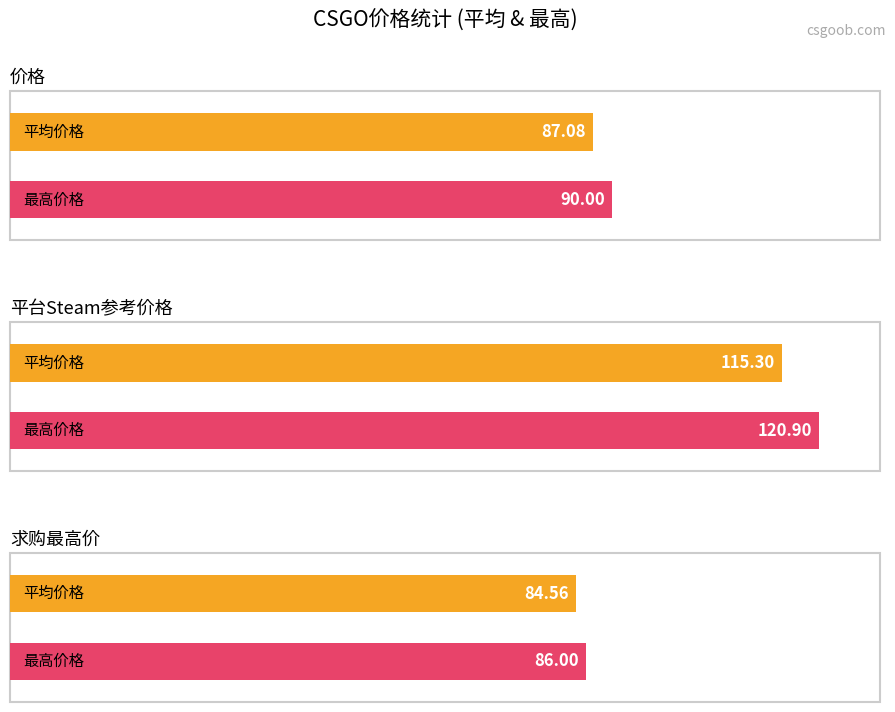

At 09-18, list the series in order from smallest to largest.

求购最高价, 价格, 平台Steam参考价格